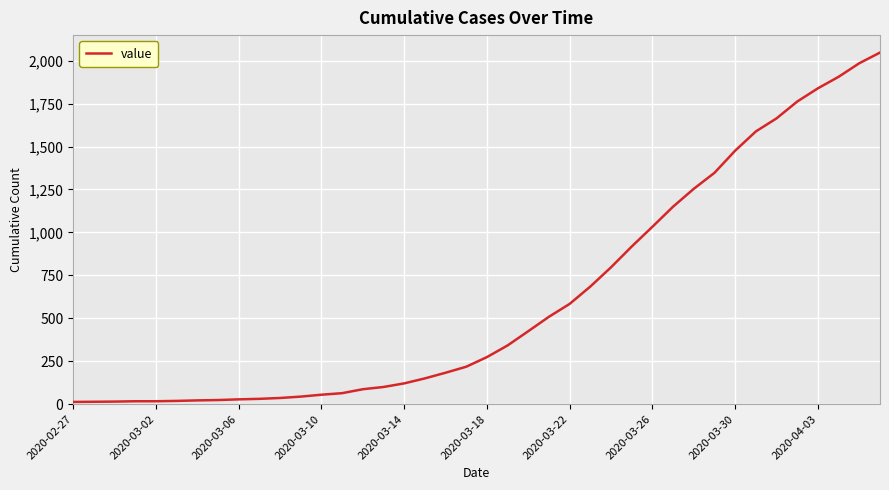

What is the greatest value displayed?

2047